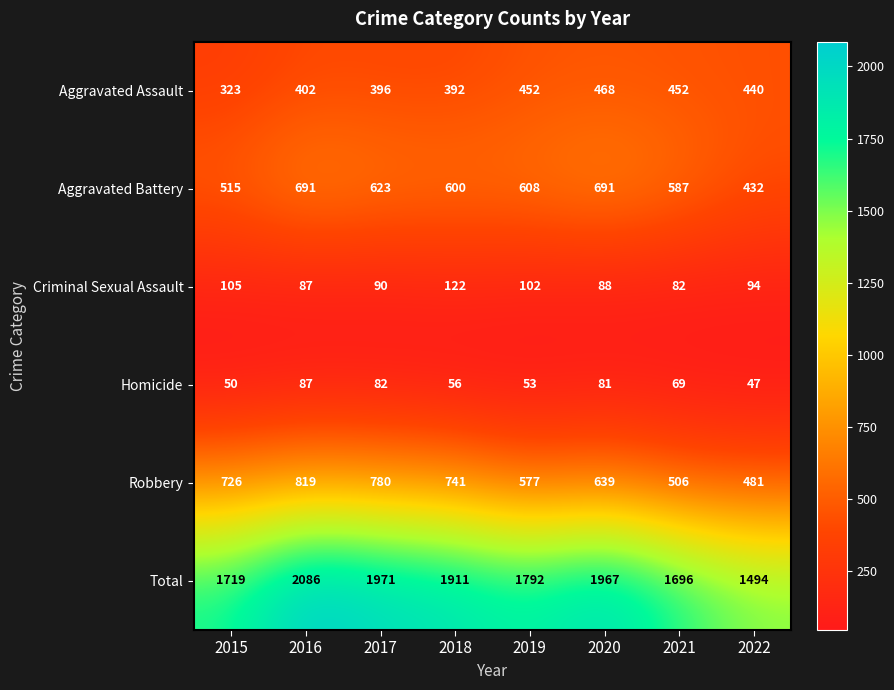

Which series has the largest range (max minus min)?

Total